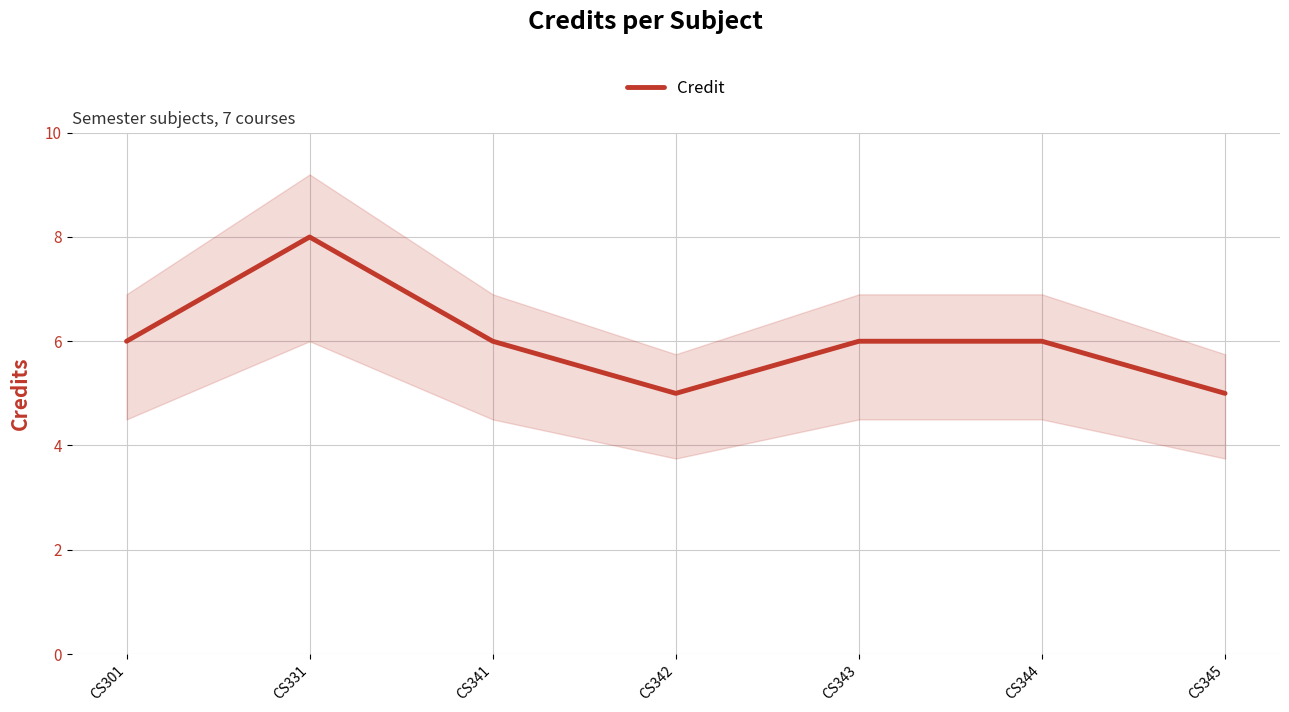

Reading left to right, list all the values displayed in this chart.

CS301=6	CS331=8	CS341=6	CS342=5	CS343=6	CS344=6	CS345=5